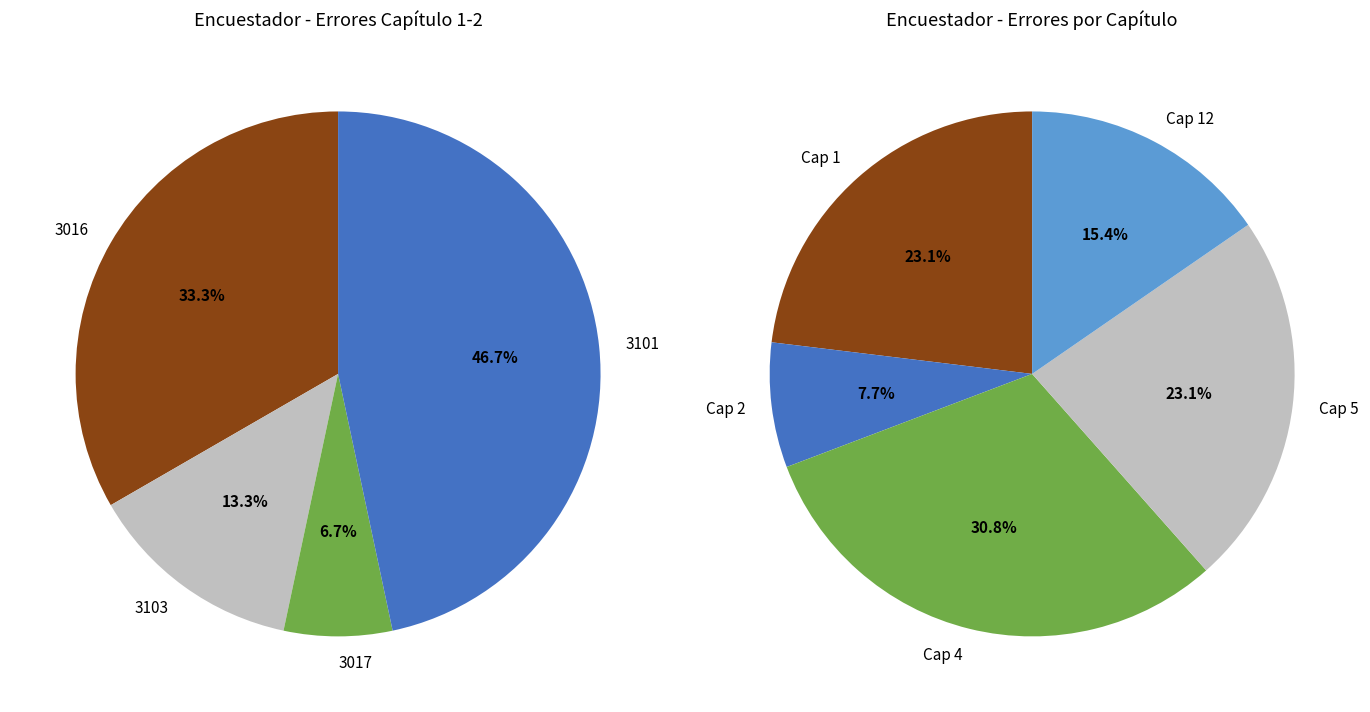

What percentage do 3017 and 3103 together represent?

20.0%